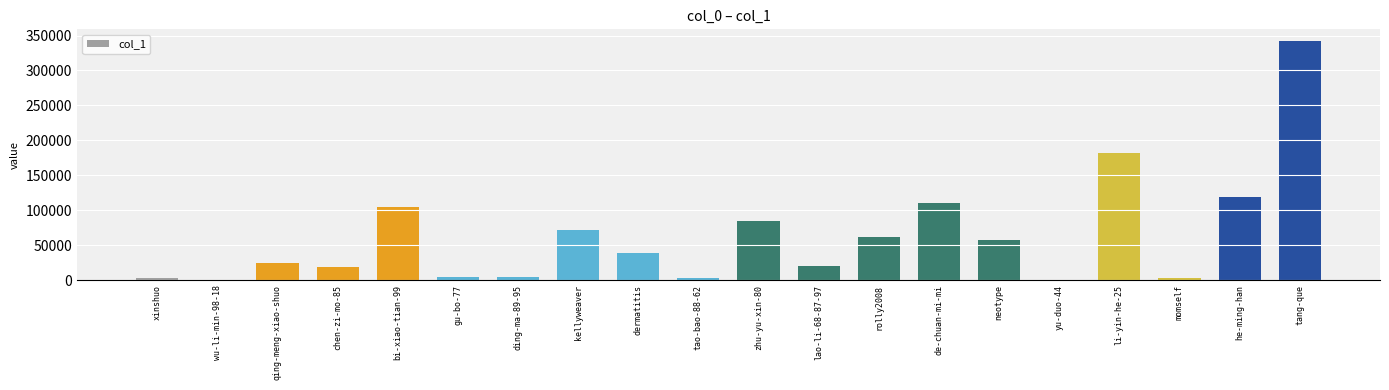

What is the sum of all values?

1254606